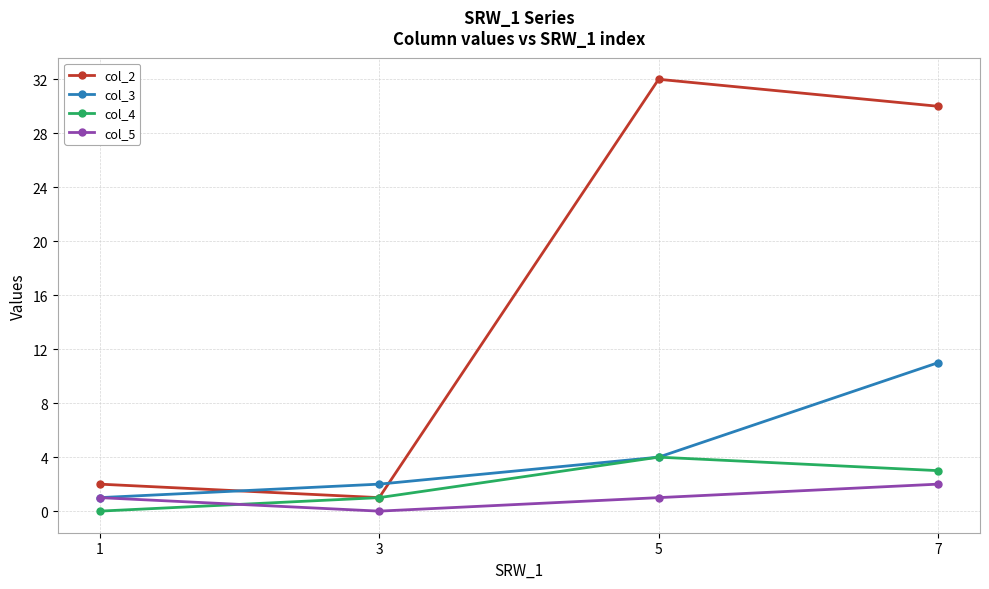

True or false: col_2 has a value of 2 at 1.

True